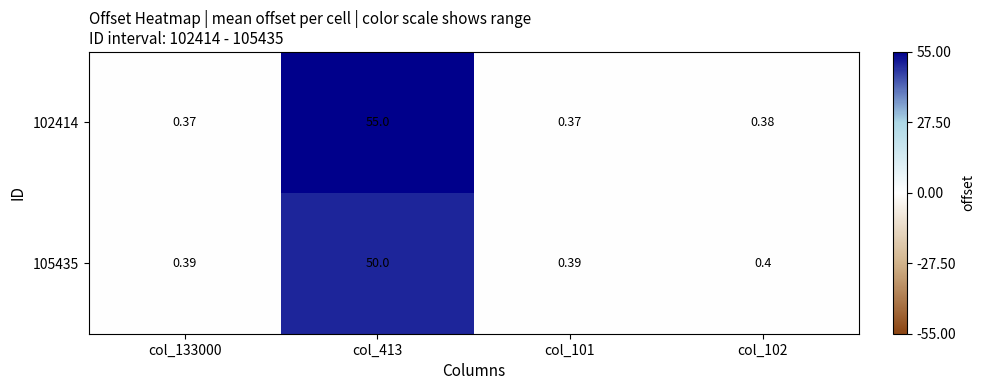

Is the value of 105435 at col_133000 greater than the value of 102414 at col_133000?

Yes